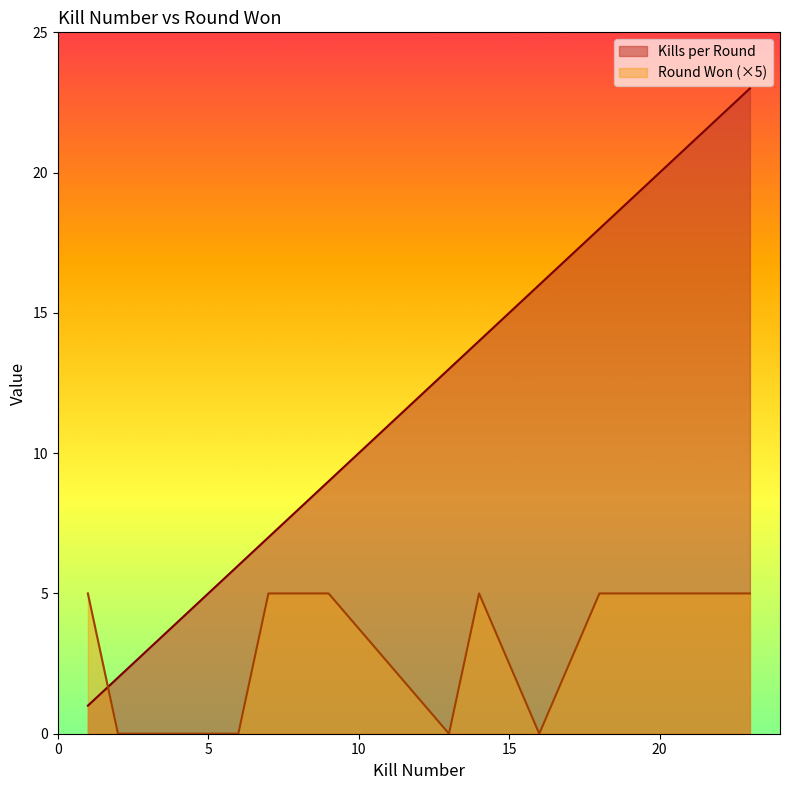

Which series changed the most between 1 and 16?

Kills per Round